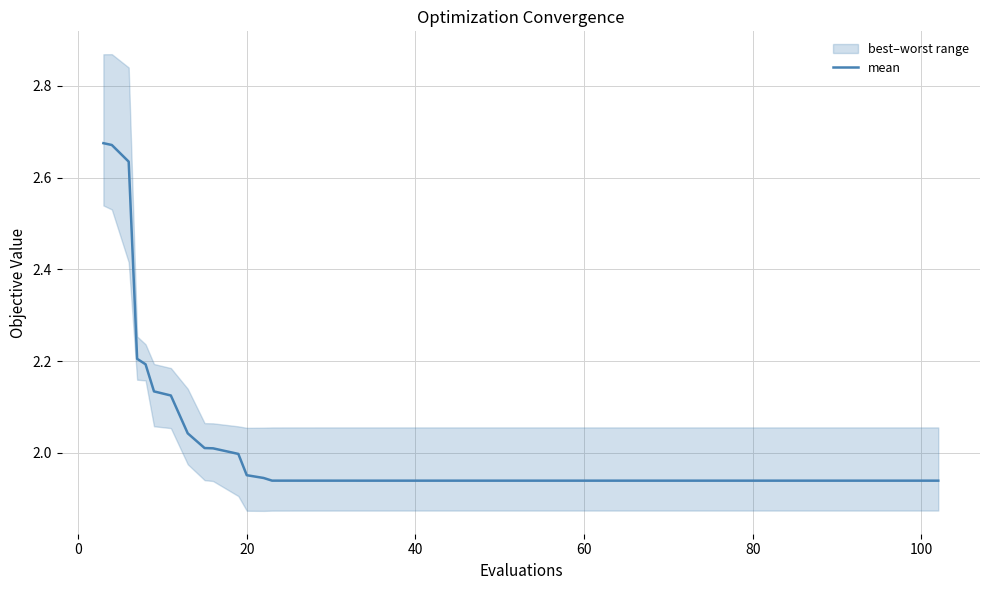

True or false: mean has a value of 2.9 at 80.

False